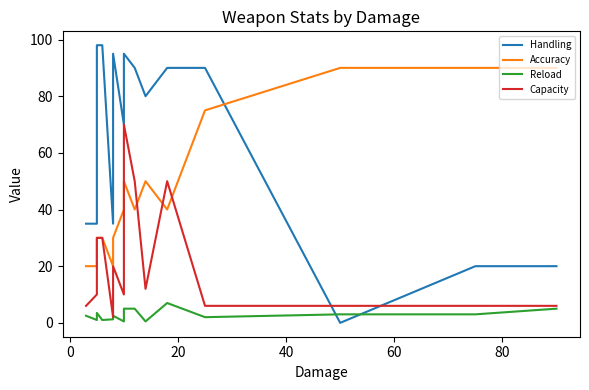

How many values in Handling are above zero?

14